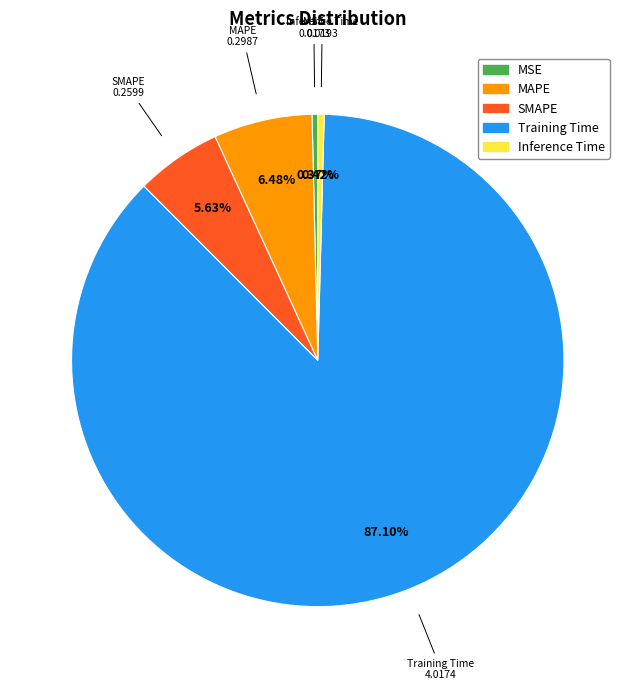

To the nearest percent, what is the average slice percentage?

20%